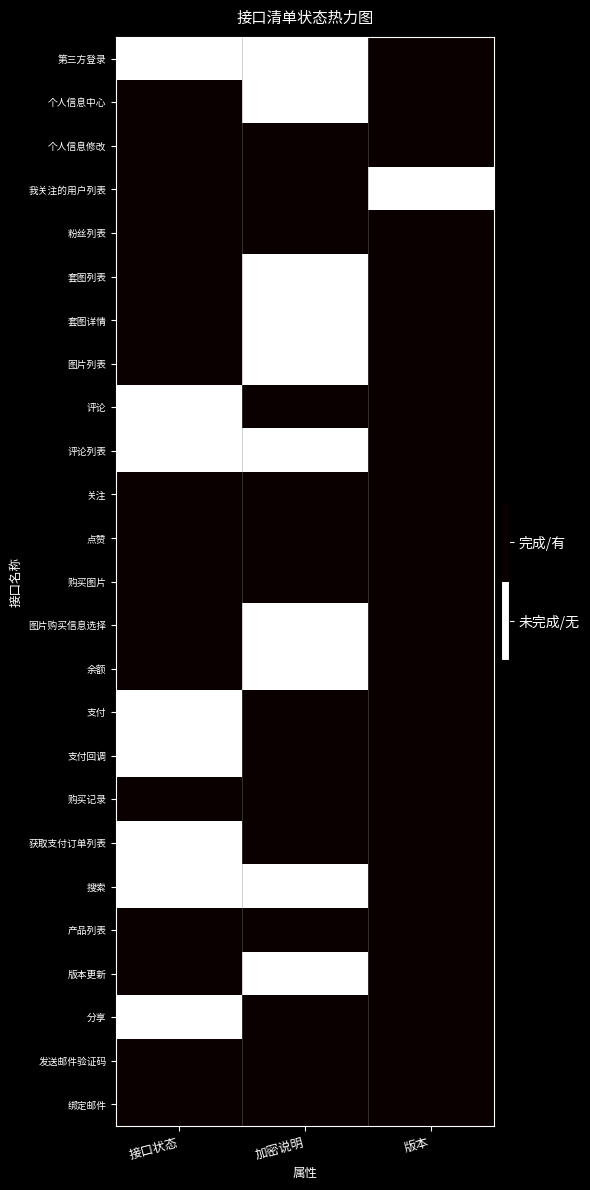

Reading right to left, extract all data points from this chart.

第三方登录: 版本=1	加密说明=0	接口状态=0
个人信息中心: 版本=1	加密说明=0	接口状态=1
个人信息修改: 版本=1	加密说明=1	接口状态=1
我关注的用户列表: 版本=0	加密说明=1	接口状态=1
粉丝列表: 版本=1	加密说明=1	接口状态=1
套图列表: 版本=1	加密说明=0	接口状态=1
套图详情: 版本=1	加密说明=0	接口状态=1
图片列表: 版本=1	加密说明=0	接口状态=1
评论: 版本=1	加密说明=1	接口状态=0
评论列表: 版本=1	加密说明=0	接口状态=0
关注: 版本=1	加密说明=1	接口状态=1
点赞: 版本=1	加密说明=1	接口状态=1
购买图片: 版本=1	加密说明=1	接口状态=1
图片购买信息选择: 版本=1	加密说明=0	接口状态=1
余额: 版本=1	加密说明=0	接口状态=1
支付: 版本=1	加密说明=1	接口状态=0
支付回调: 版本=1	加密说明=1	接口状态=0
购买记录: 版本=1	加密说明=1	接口状态=1
获取支付订单列表: 版本=1	加密说明=1	接口状态=0
搜索: 版本=1	加密说明=0	接口状态=0
产品列表: 版本=1	加密说明=1	接口状态=1
版本更新: 版本=1	加密说明=0	接口状态=1
分享: 版本=1	加密说明=1	接口状态=0
发送邮件验证码: 版本=1	加密说明=1	接口状态=1
绑定邮件: 版本=1	加密说明=1	接口状态=1